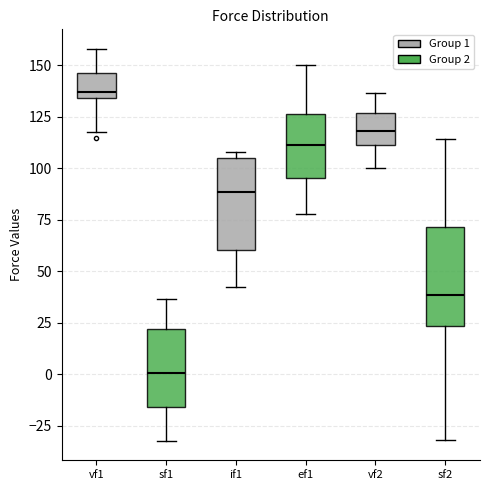

Reading left to right, read every box against the y-axis: the position of its median line, the range the box covers, and the ends of its whiskers. The values are not printed on the chart, so give them approximately, as read against the axis.

vf1: median 135 (just above the box's lower edge), box 135 to 145, whiskers 120 to 160
sf1: median 0, box -15 to 20, whiskers -30 to 35
if1: median 90, box 60 to 105, whiskers 40 to 110
ef1: median 110, box 95 to 125, whiskers 80 to 150
vf2: median 120, box 110 to 125, whiskers 100 to 135
sf2: median 40, box 25 to 70, whiskers -30 to 115